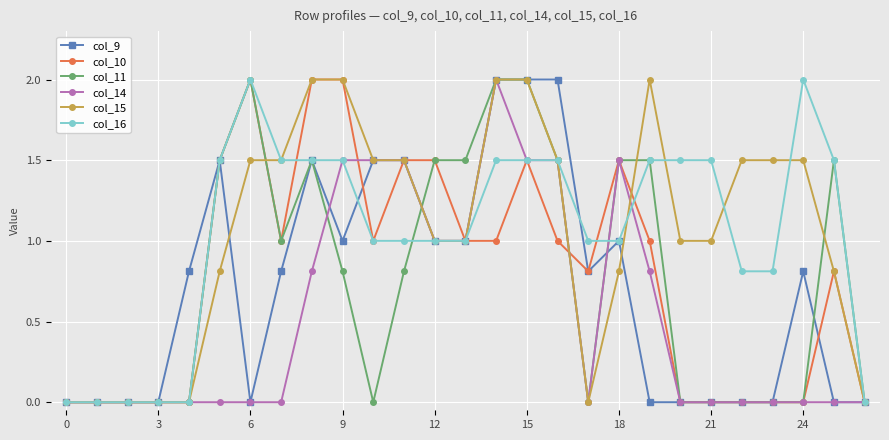

True or false: col_9 has more than 1 interior local peaks.

True